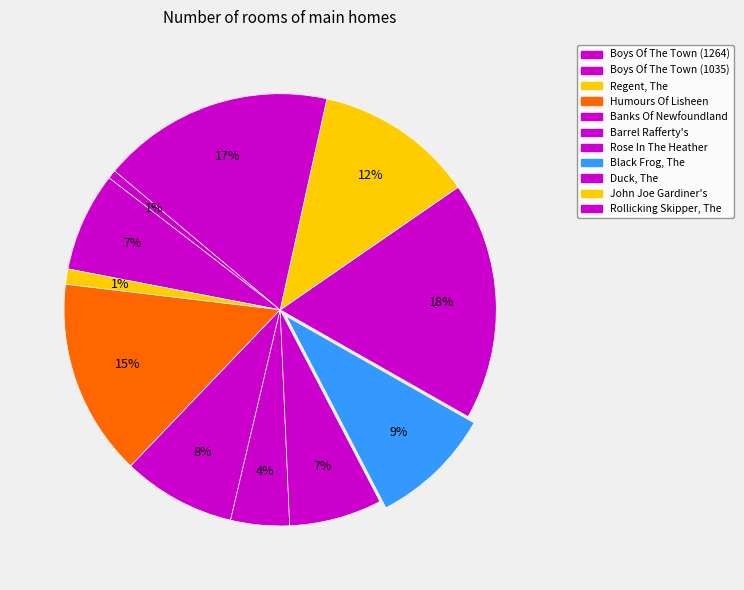

How many slices are in this pie chart?

11